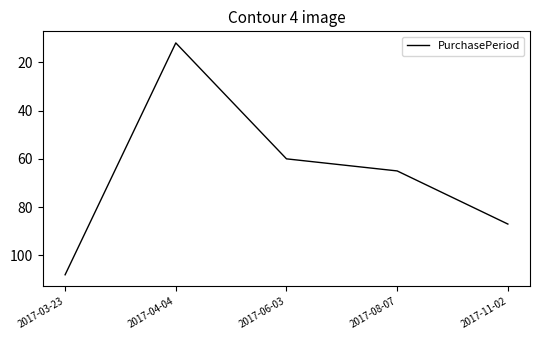

Rank the categories by value from lowest to highest.

2017-04-04, 2017-06-03, 2017-08-07, 2017-11-02, 2017-03-23